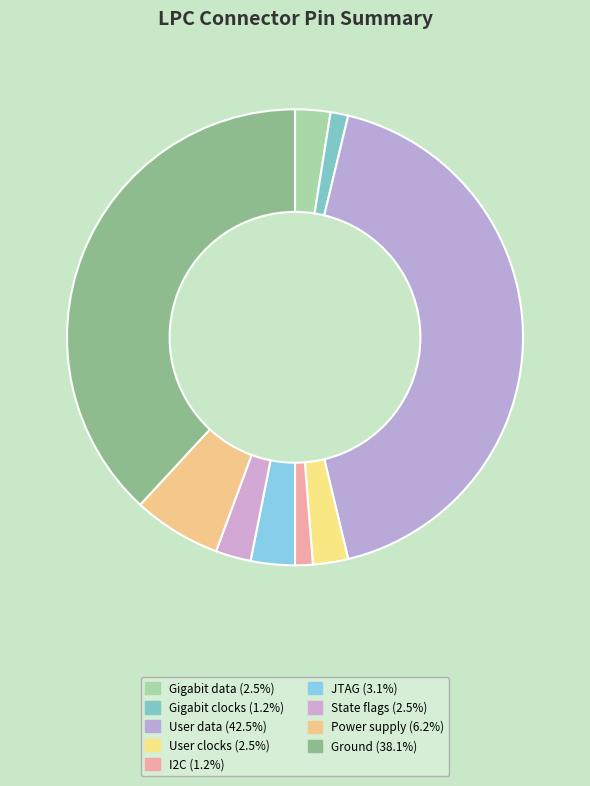

Is there a majority slice in this chart?

No